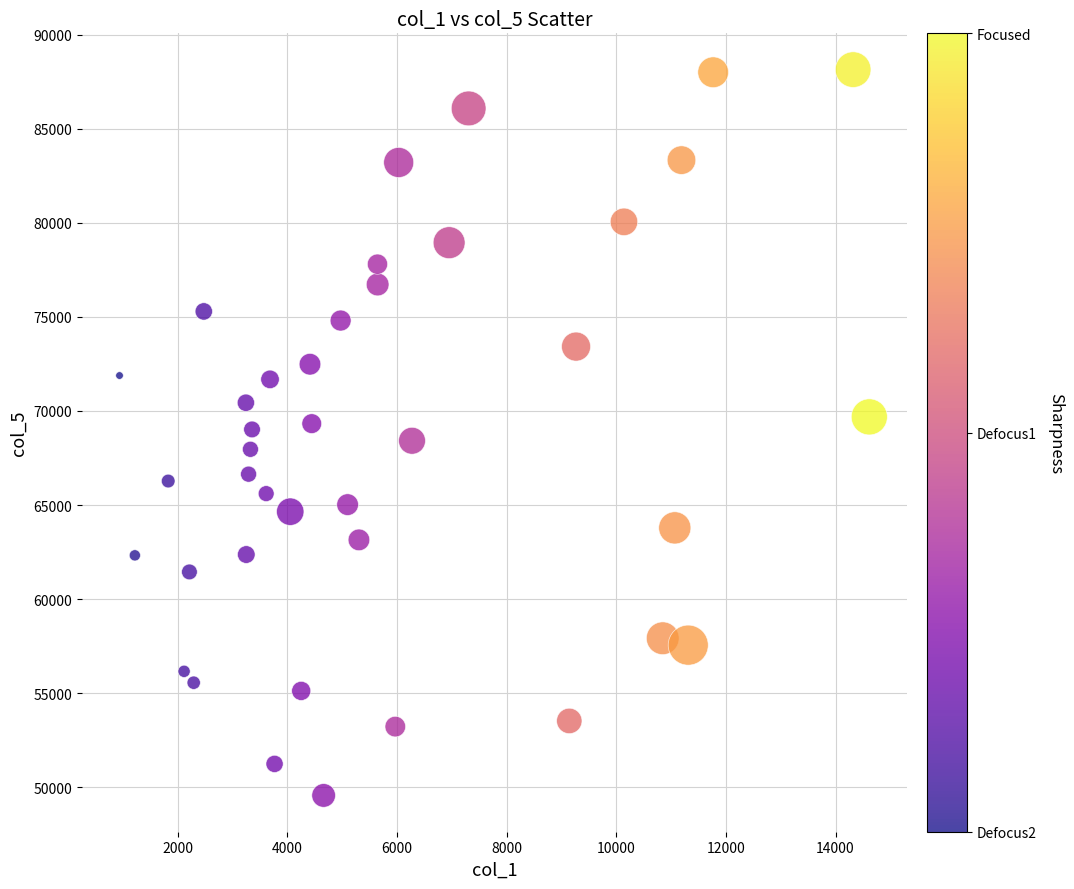

What is the range of X values (max minus min)?

13676